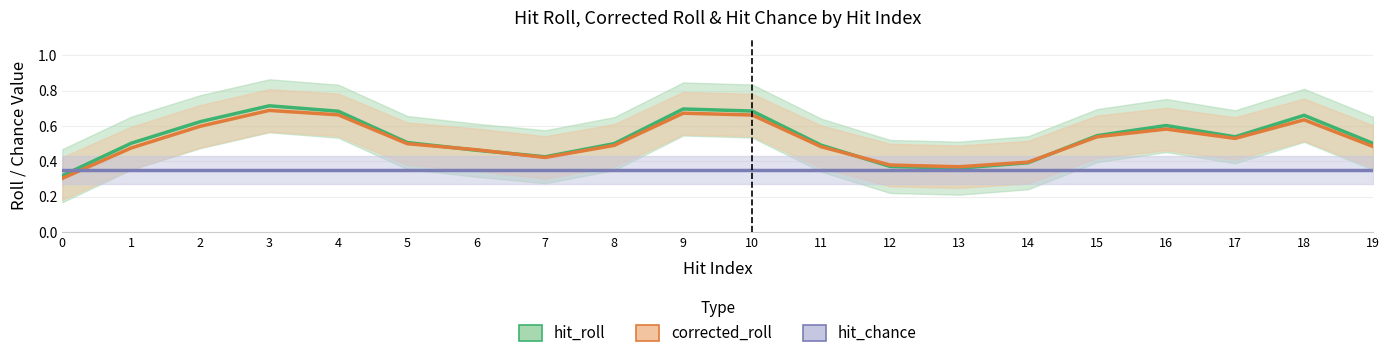

Which series changed the most between 7 and 12?

hit_roll